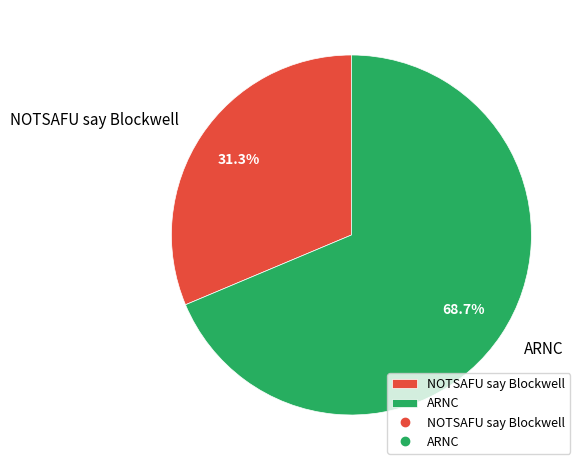

Which has a higher value, ARNC or NOTSAFU say Blockwell?

ARNC